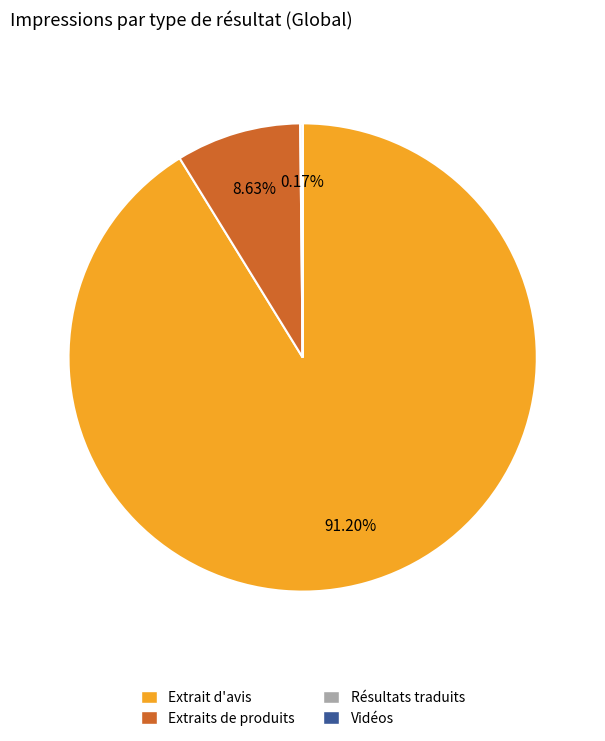

True or false: Extrait d'avis accounts for 91% of the total.

True